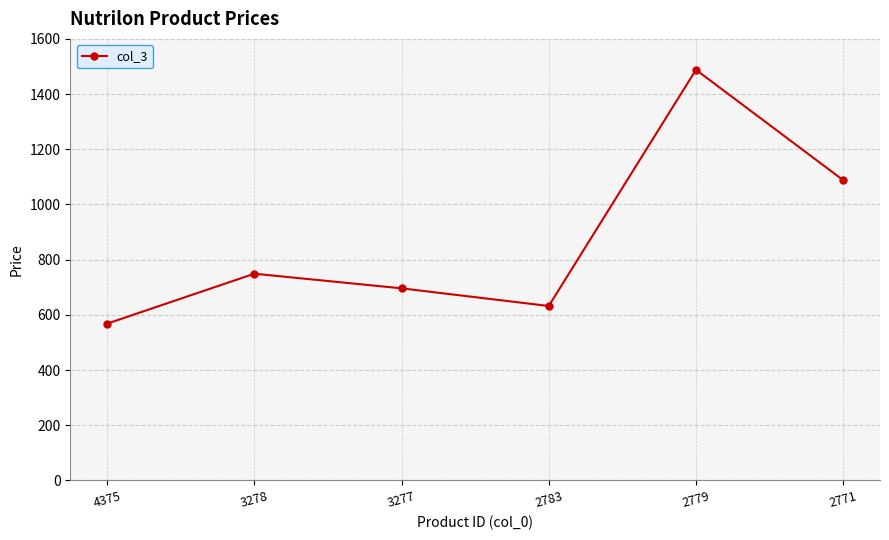

How many values are below 749?

3